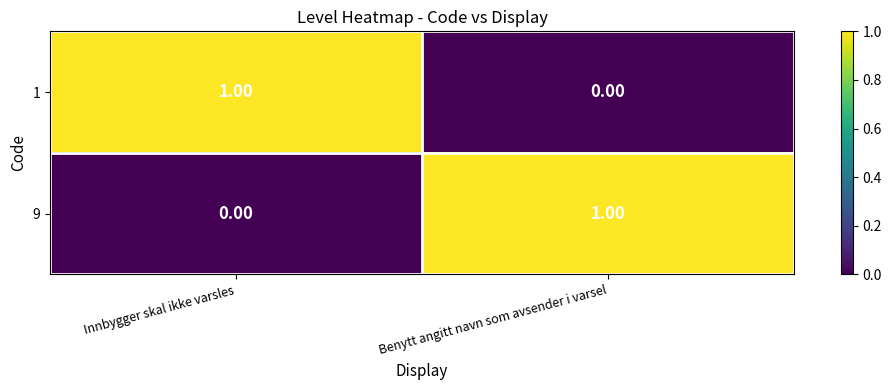

At which label is 1 closest to 0?

Benytt angitt navn som avsender i varsel